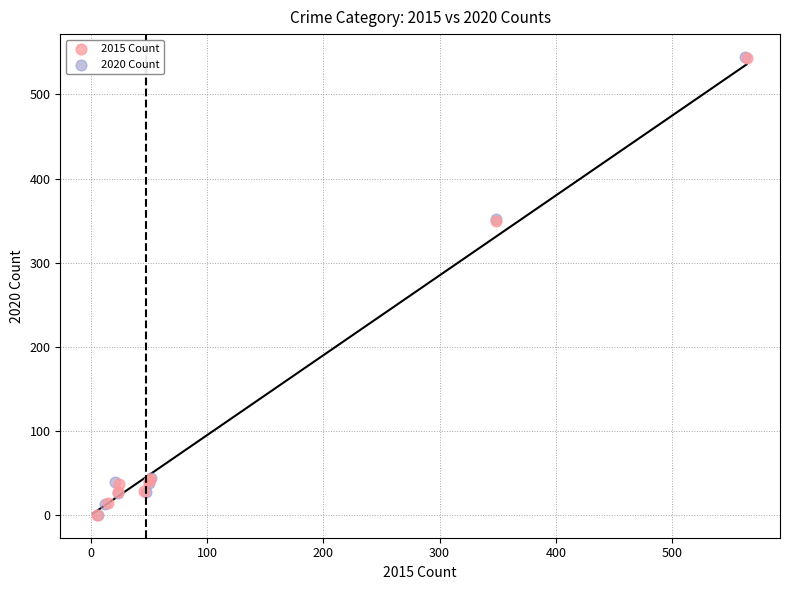

Which series has the largest Y range (max minus min)?

2020 Count